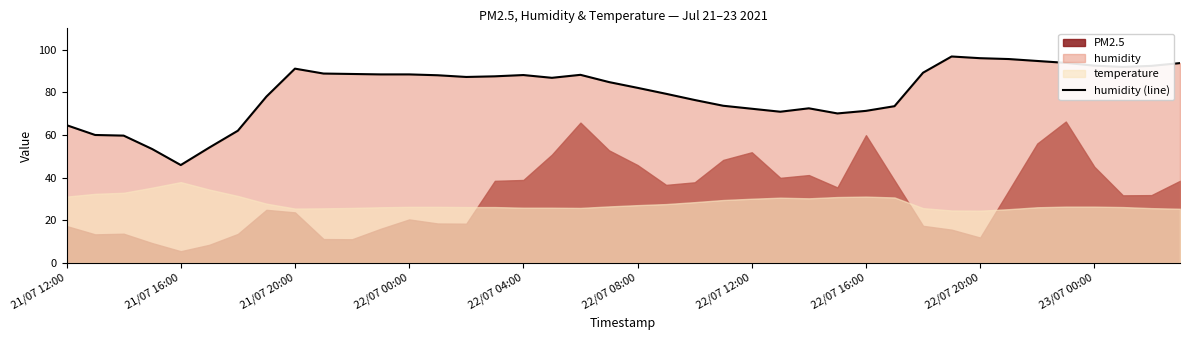

Where is the data nearest to the value 71?

25